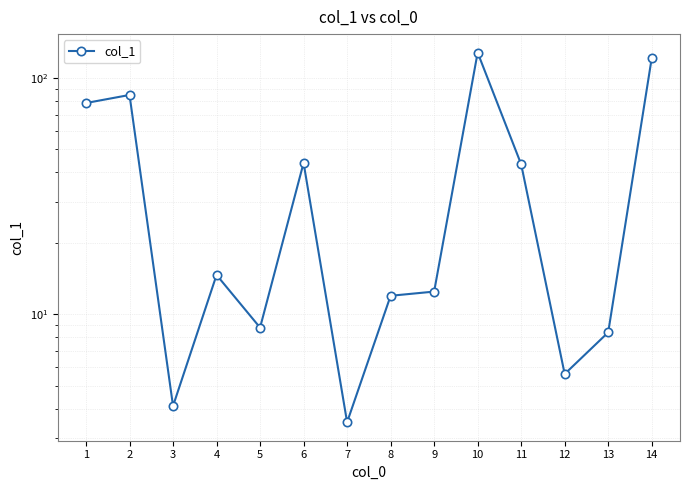

List the labels in order of value, largest first.

10, 14, 2, 1, 6, 11, 4, 9, 8, 5, 13, 12, 3, 7